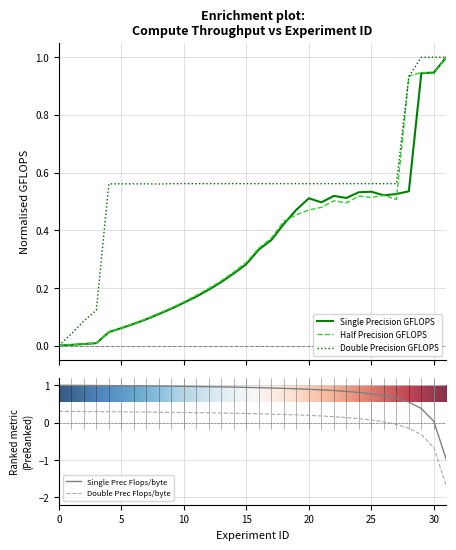

The value of Double Prec Flops/byte at 10 is 0.5. True or false?

False